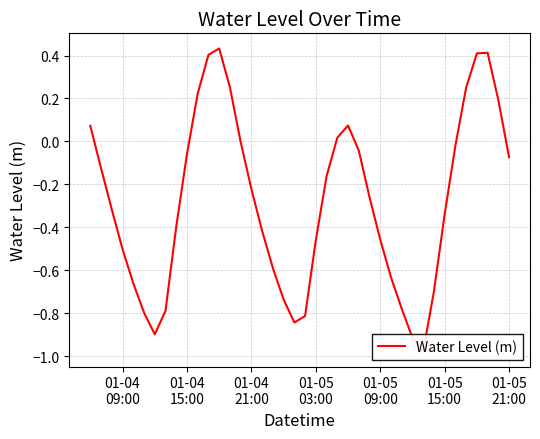

Reading left to right, extract all data points from this chart.

0.1	-0.1	-0.3	-0.5	-0.7	-0.8	-0.9	-0.8	-0.4	-0.1	0.2	0.4	0.4	0.3	-0.0	-0.2	-0.4	-0.6	-0.7	-0.8	-0.8	-0.5	-0.2	0.0	0.1	-0.0	-0.3	-0.5	-0.6	-0.8	-0.9	-1.0	-0.7	-0.3	-0.0	0.3	0.4	0.4	0.2	-0.1